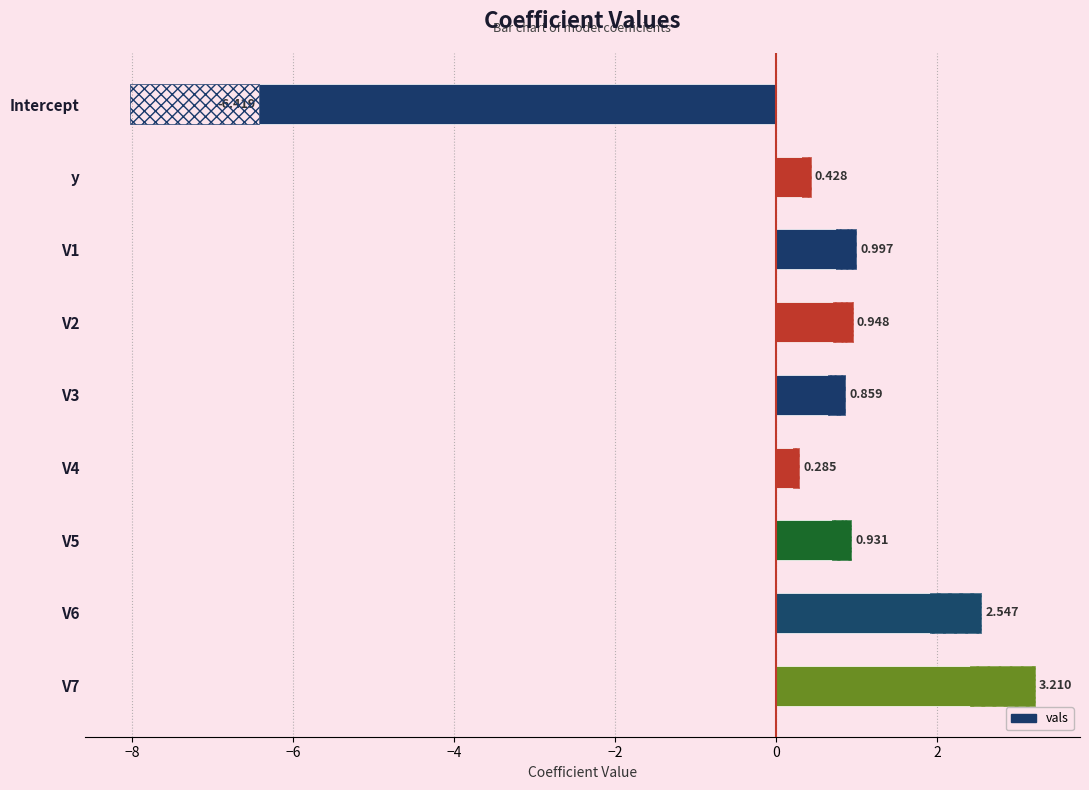

Is it true that the value at y is 0.2?

False